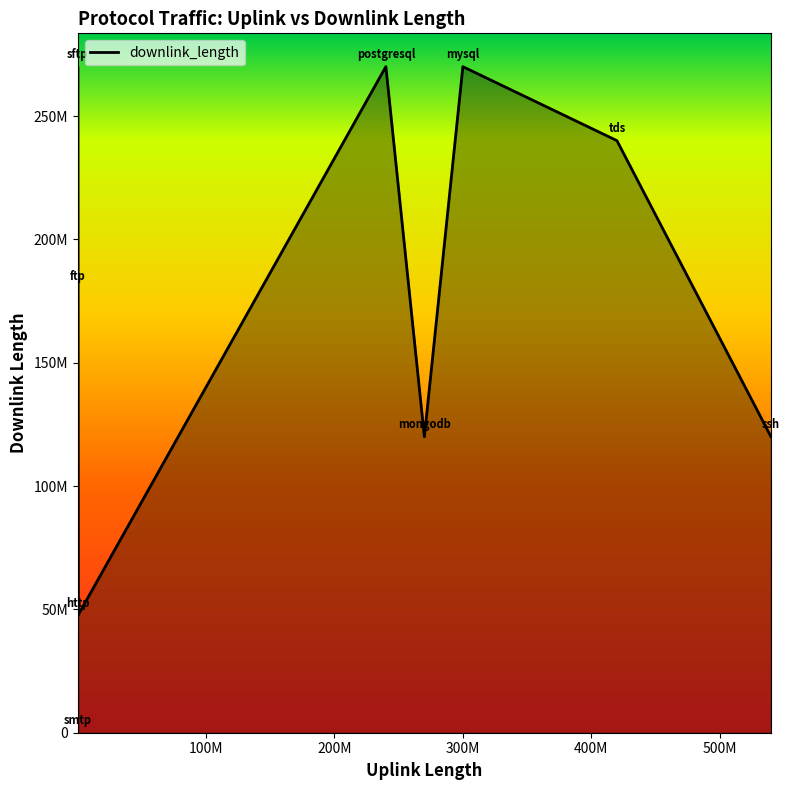

Reading left to right, transcribe all the data shown in this chart.

180015418	47740691	120024171	270025130	270038956	270026871	4971	120037952	240046851